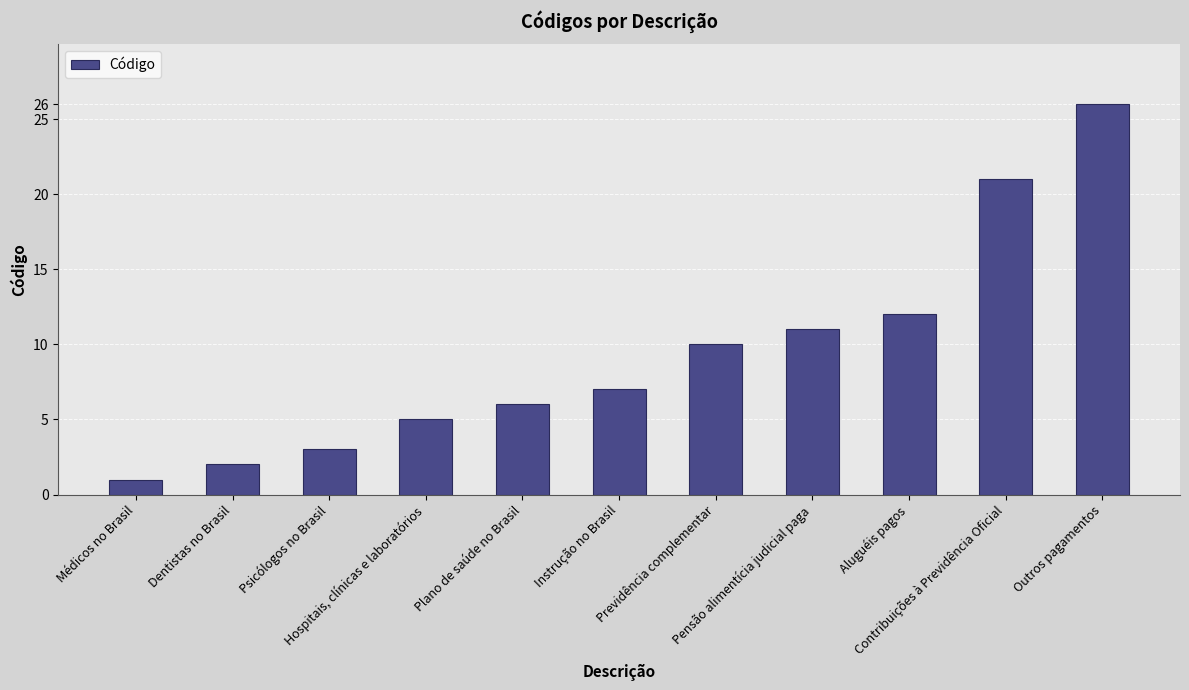

What is the change in value from Hospitais, clínicas e laboratórios to Plano de saúde no Brasil?

+1